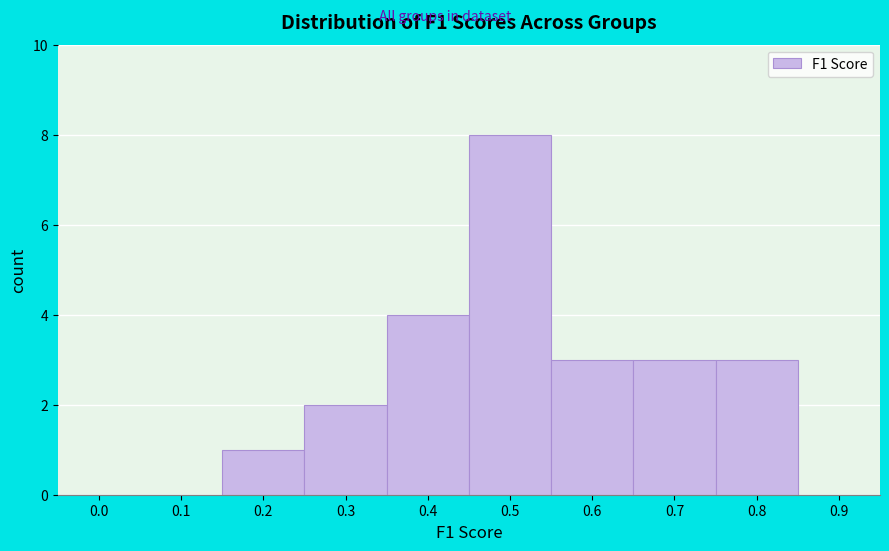

Reading left to right, transcribe all the data shown in this chart.

0.0=0	0.1=0	0.2=1	0.3=2	0.4=4	0.5=8	0.6=3	0.7=3	0.8=3	0.9=0